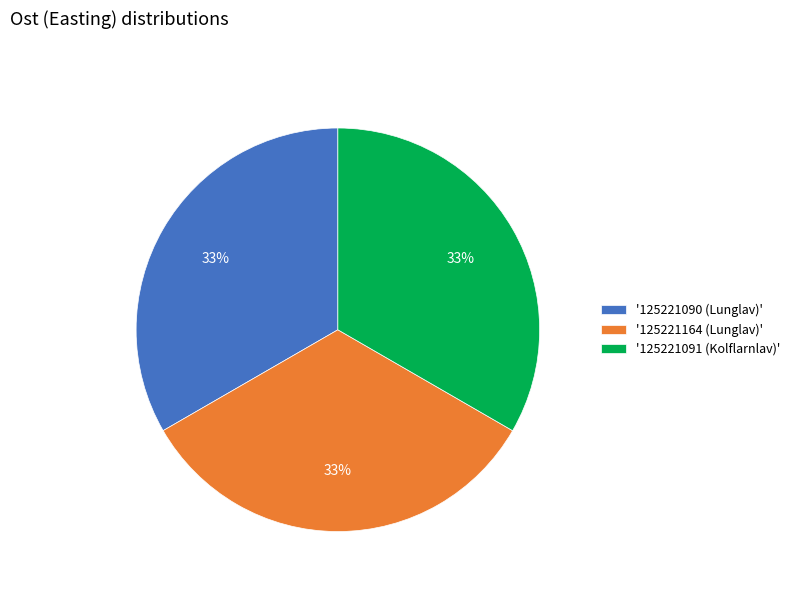

To the nearest percent, what is the average slice percentage?

33%